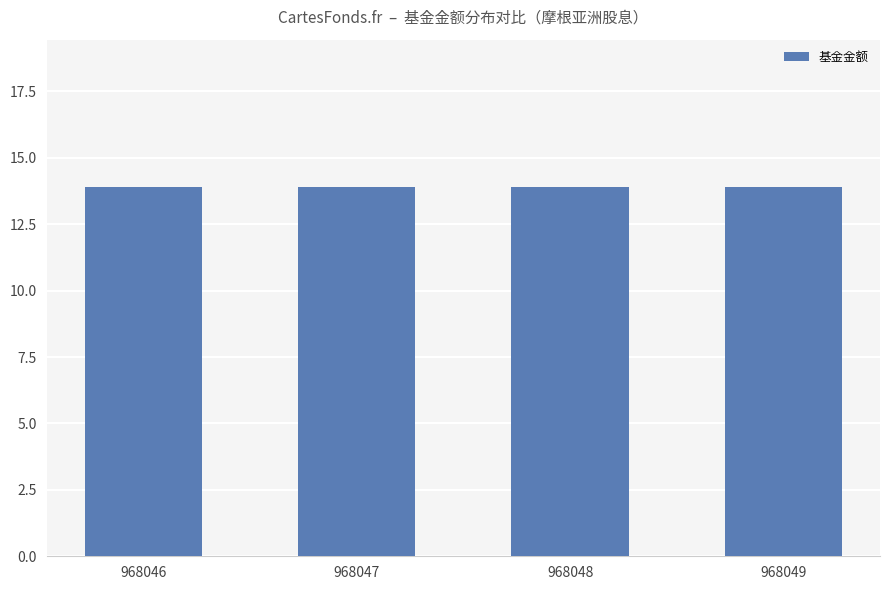

How many groups of bars are there?

4